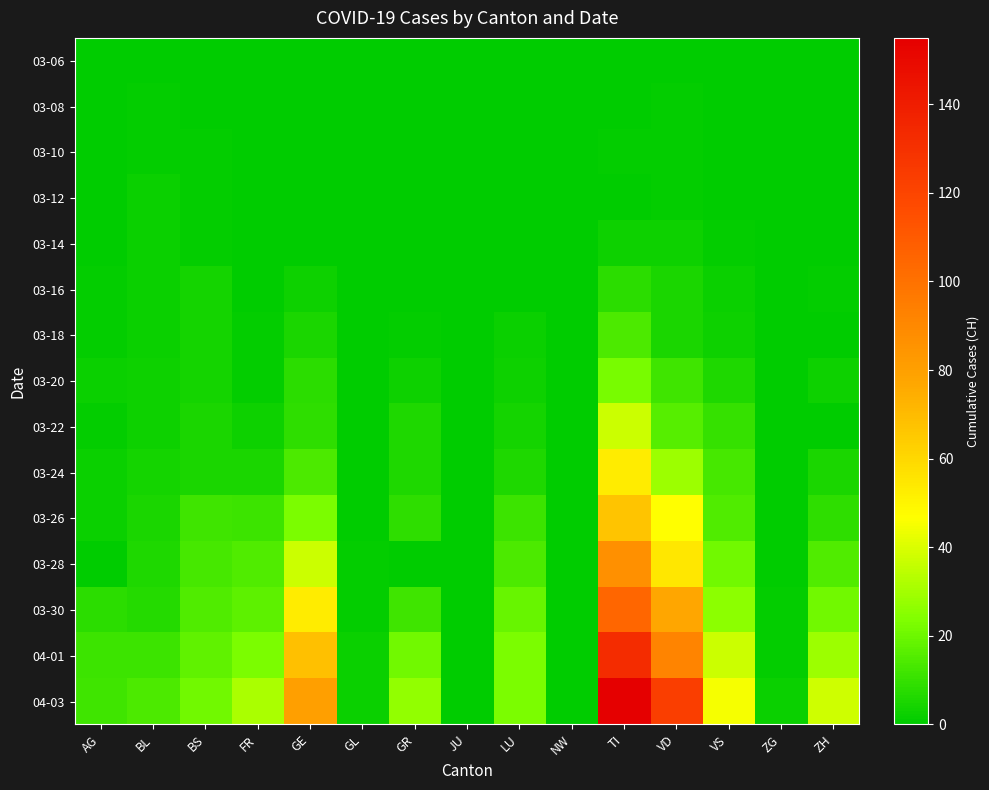

Reading left to right, what are all the values shown in this chart?

03-06: AG=0	BL=0	BS=0	FR=0	GE=0	GL=0	GR=0	JU=0	LU=0	NW=0	TI=0	VD=0	VS=0	ZG=0	ZH=0
03-08: AG=0	BL=1	BS=0	FR=0	GE=0	GL=0	GR=0	JU=0	LU=0	NW=0	TI=0	VD=1	VS=0	ZG=0	ZH=0
03-10: AG=0	BL=1	BS=1	FR=0	GE=0	GL=0	GR=0	JU=0	LU=0	NW=0	TI=1	VD=1	VS=0	ZG=0	ZH=0
03-12: AG=0	BL=2	BS=1	FR=0	GE=0	GL=0	GR=0	JU=0	LU=0	NW=0	TI=0	VD=1	VS=0	ZG=0	ZH=0
03-14: AG=0	BL=2	BS=1	FR=0	GE=0	GL=0	GR=0	JU=0	LU=0	NW=0	TI=3	VD=3	VS=1	ZG=0	ZH=0
03-16: AG=1	BL=2	BS=4	FR=0	GE=3	GL=0	GR=0	JU=0	LU=0	NW=0	TI=8	VD=5	VS=2	ZG=0	ZH=1
03-18: AG=1	BL=2	BS=4	FR=1	GE=5	GL=0	GR=1	JU=0	LU=2	NW=0	TI=14	VD=5	VS=3	ZG=0	ZH=0
03-20: AG=2	BL=3	BS=4	FR=1	GE=8	GL=0	GR=3	JU=0	LU=3	NW=0	TI=22	VD=12	VS=6	ZG=0	ZH=3
03-22: AG=1	BL=3	BS=5	FR=3	GE=9	GL=0	GR=6	JU=0	LU=4	NW=0	TI=37	VD=16	VS=10	ZG=0	ZH=0
03-24: AG=2	BL=4	BS=5	FR=5	GE=14	GL=0	GR=6	JU=0	LU=6	NW=0	TI=53	VD=29	VS=13	ZG=0	ZH=5
03-26: AG=2	BL=5	BS=12	FR=11	GE=23	GL=0	GR=9	JU=0	LU=11	NW=0	TI=67	VD=47	VS=15	ZG=0	ZH=9
03-28: AG=0	BL=6	BS=13	FR=15	GE=37	GL=1	GR=0	JU=0	LU=14	NW=0	TI=87	VD=55	VS=21	ZG=0	ZH=15
03-30: AG=8	BL=7	BS=15	FR=17	GE=53	GL=1	GR=12	JU=0	LU=19	NW=0	TI=105	VD=77	VS=26	ZG=1	ZH=21
04-01: AG=11	BL=11	BS=18	FR=23	GE=68	GL=2	GR=21	JU=0	LU=23	NW=0	TI=132	VD=92	VS=37	ZG=1	ZH=29
04-03: AG=12	BL=14	BS=21	FR=31	GE=80	GL=2	GR=27	JU=0	LU=23	NW=0	TI=155	VD=123	VS=45	ZG=2	ZH=38